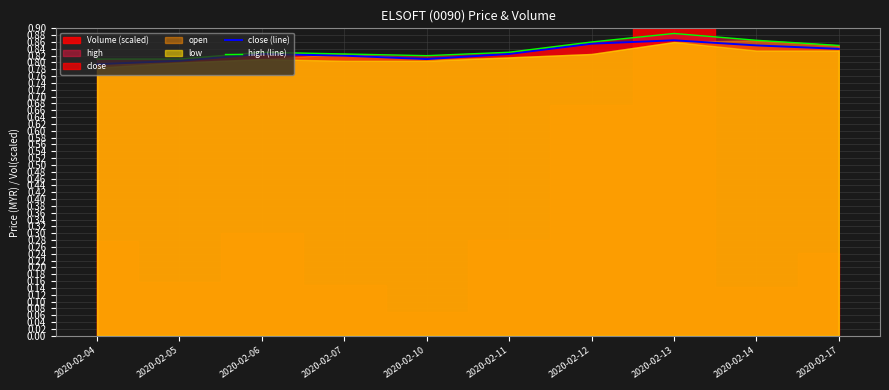

True or false: close (line) and high (line) intersect in this chart.

False